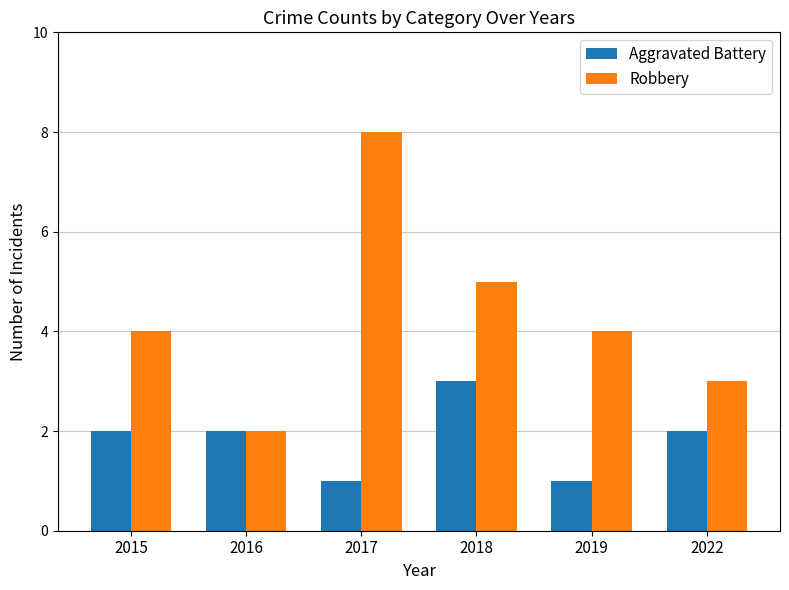

Which series has the largest total across all categories?

Robbery